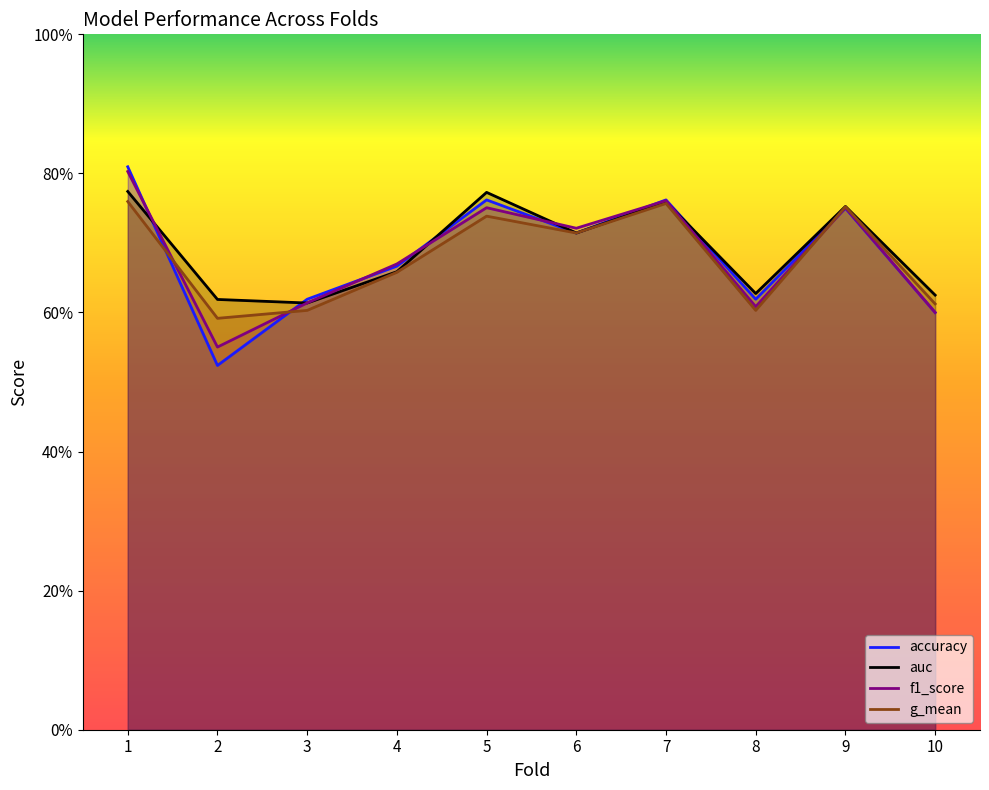

What is the average value of the f1_score series?

0.7